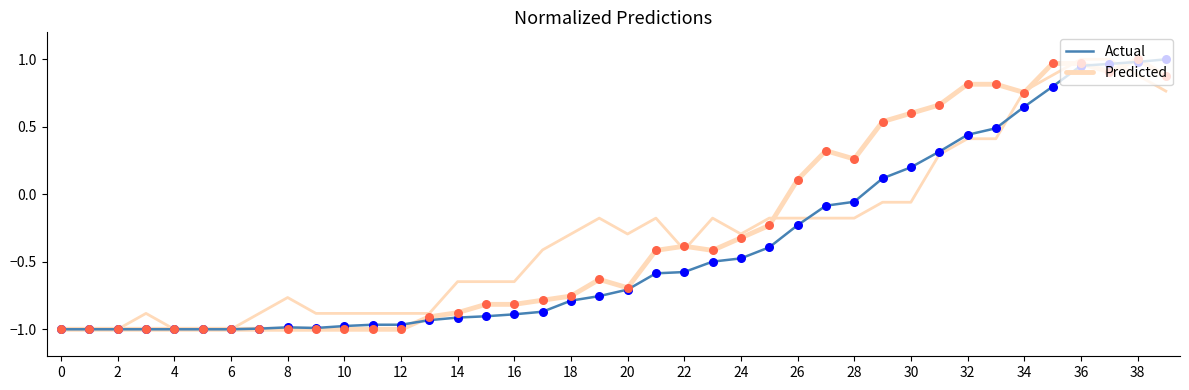

Which series has the largest total across all categories?

Predicted